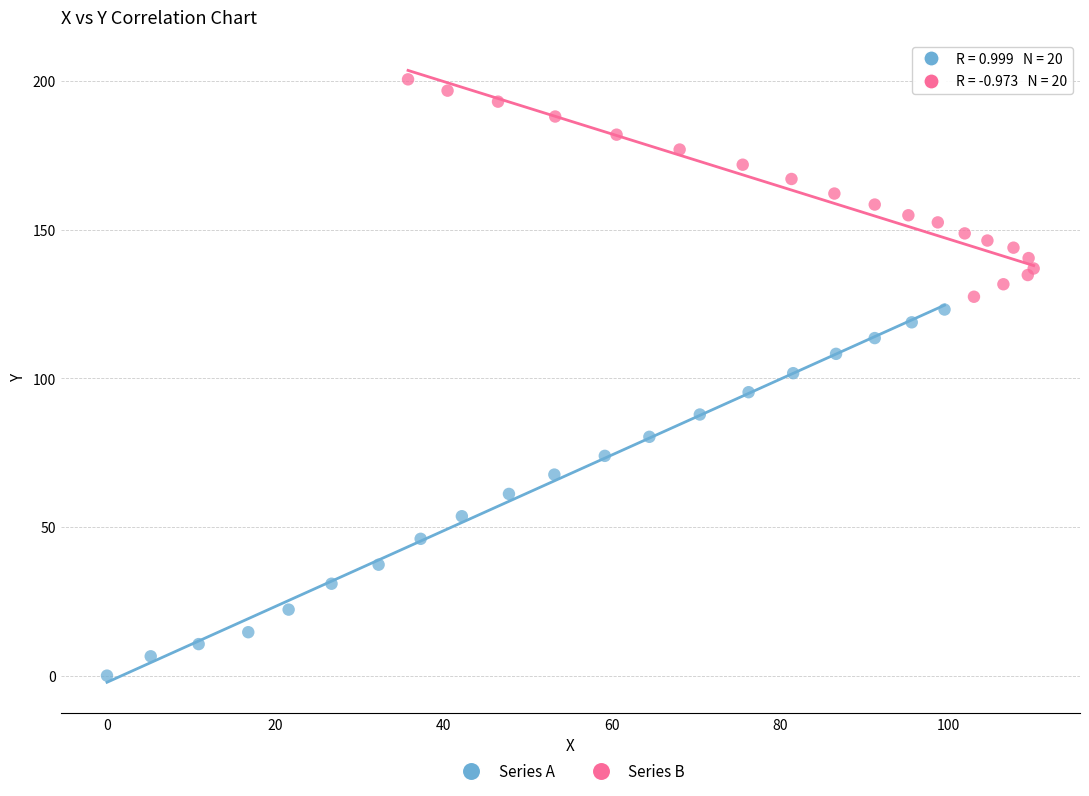

What are all the series names shown in the legend?

Series A, Series B